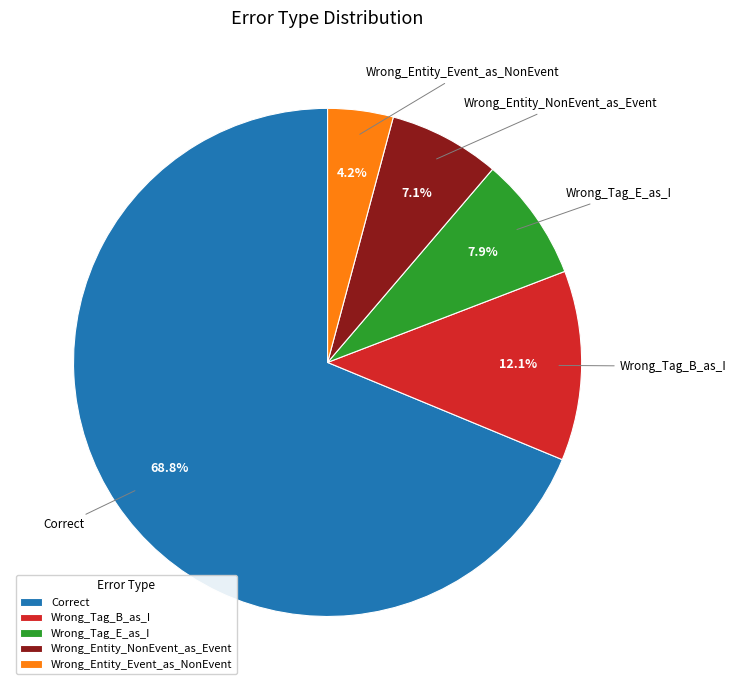

Is there any slice that represents more than half of the pie?

Yes